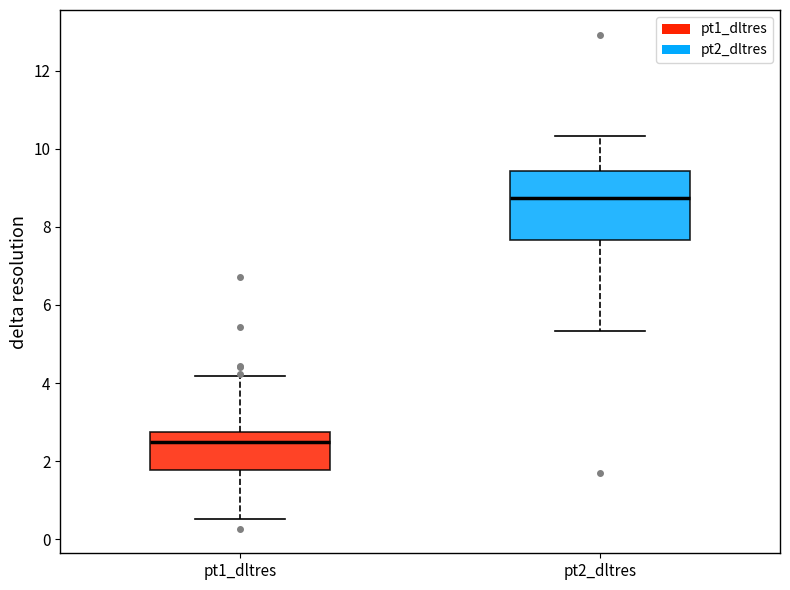

Reading left to right, read every box against the y-axis: the position of its median line, the range the box covers, and the ends of its whiskers. The values are not printed on the chart, so give them approximately, as read against the axis.

pt1_dltres: median 2.4, box 1.8 to 2.8, whiskers 0.6 to 4.2
pt2_dltres: median 8.8, box 7.6 to 9.4, whiskers 5.4 to 10.4